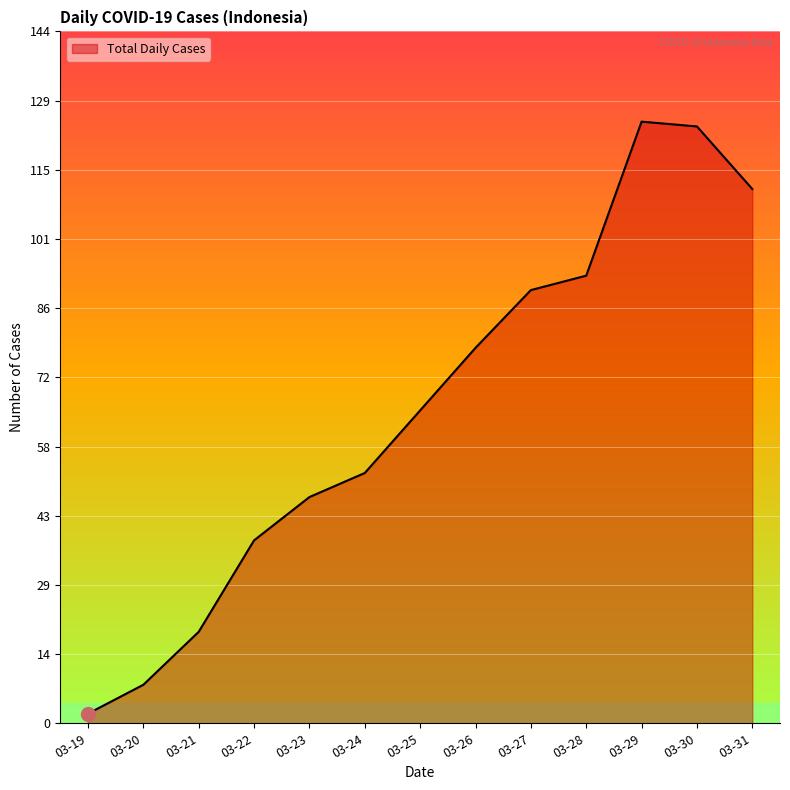

Where is the data nearest to the value 63?

03-25